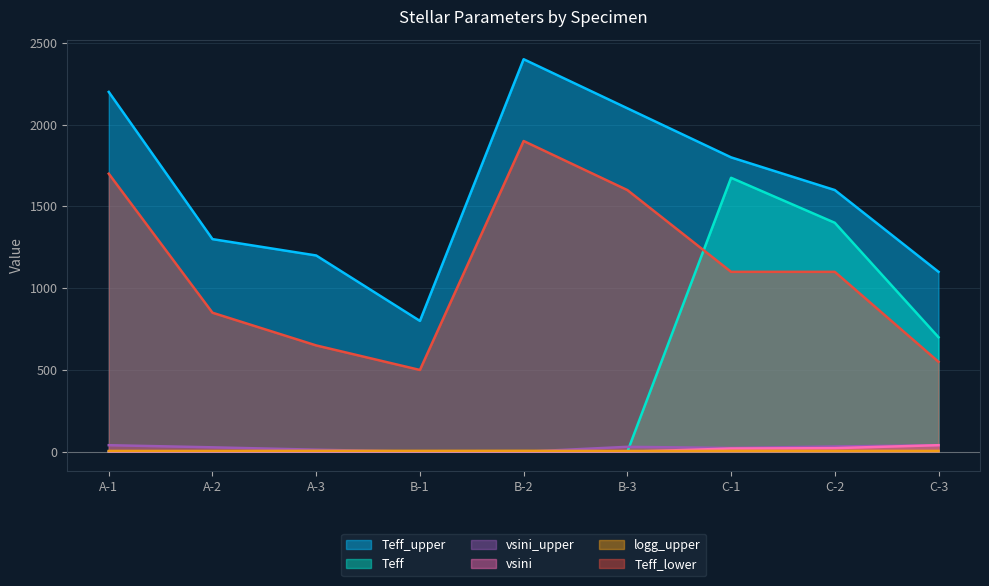

Is it true that Teff_upper equals 800.0 at B-1?

True